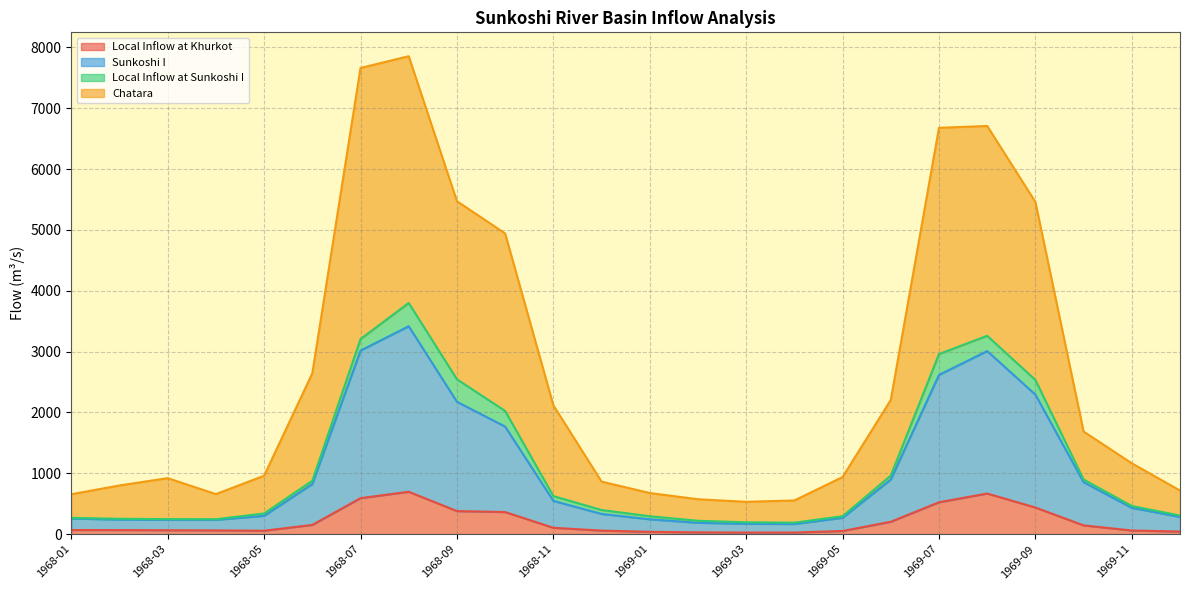

What is the highest value of the Local Inflow at Khurkot series?

696.3